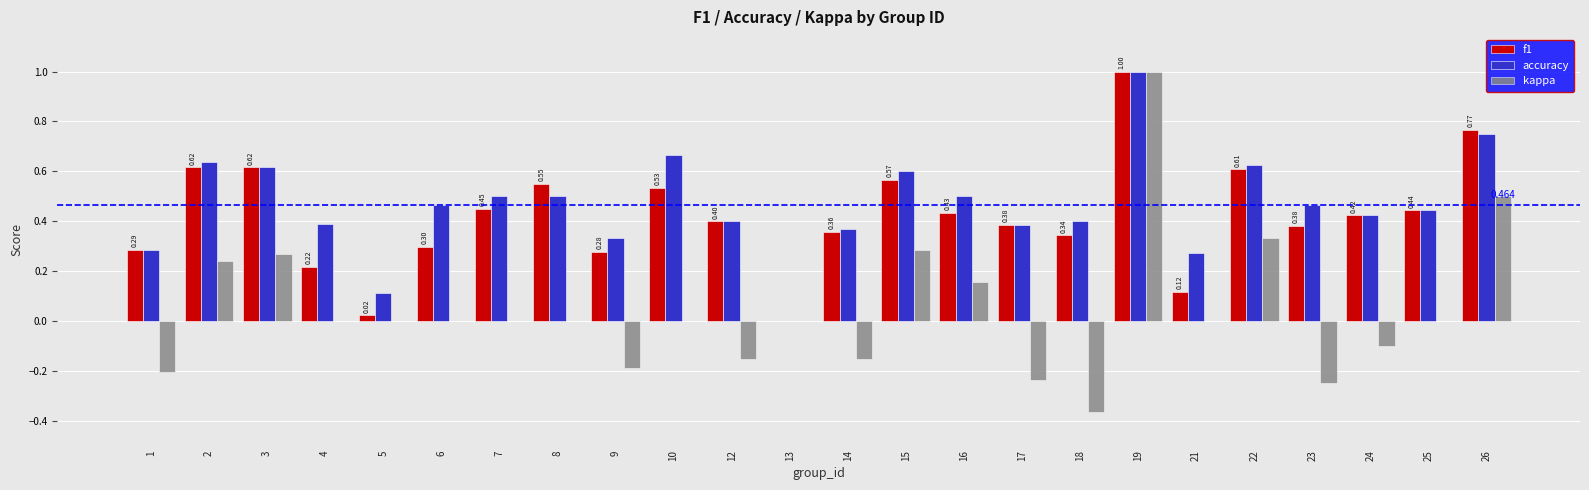

Is the value of kappa at 1 greater than the value of f1 at 13?

No